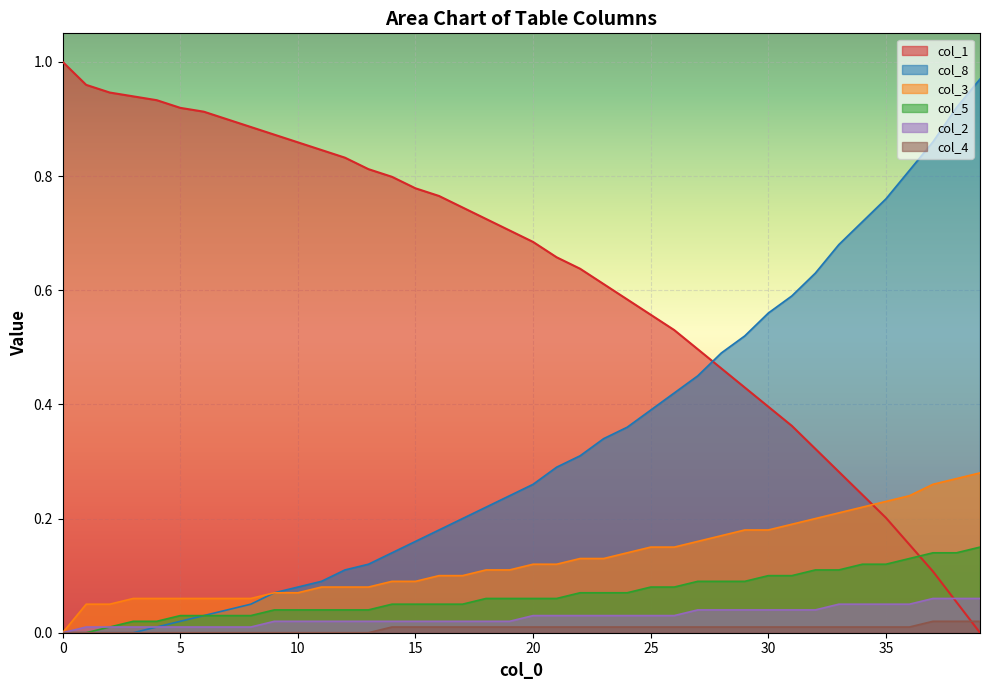

The value of col_5 at 13 is 0.0. True or false?

True